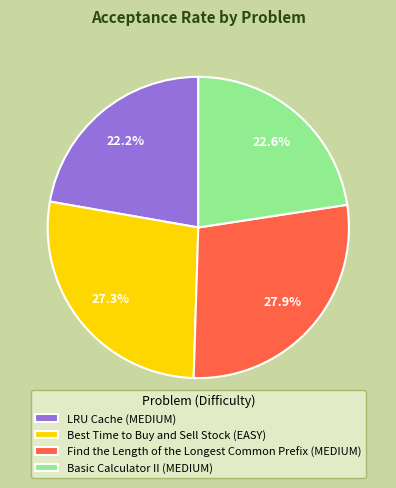

Combined, what portion of the pie is LRU Cache and Find the Length of the Longest Common Prefix?

50.1%